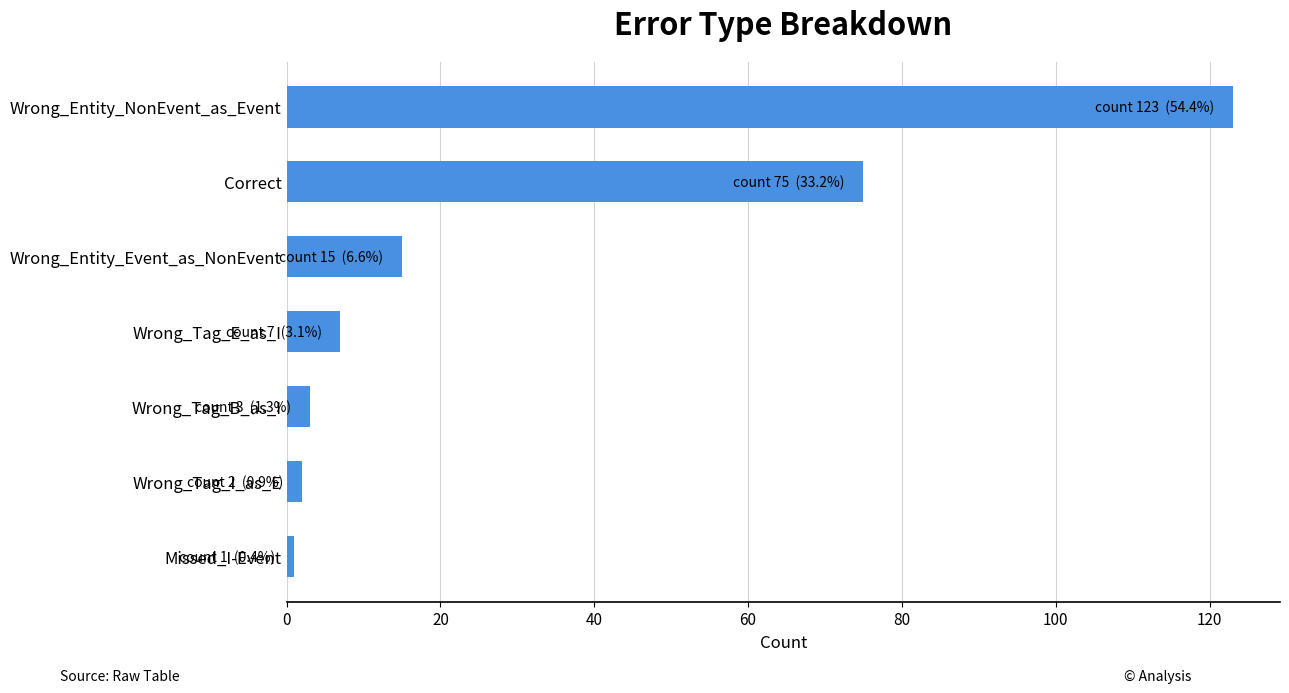

What is the average value?

32